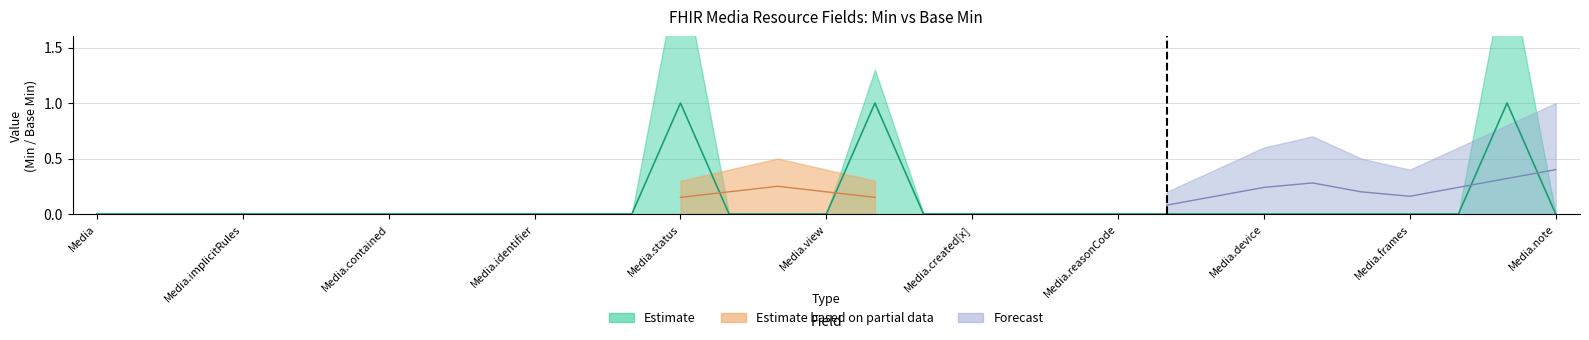

What are all the series names shown in the legend?

Estimate, Estimate based on partial data, Forecast